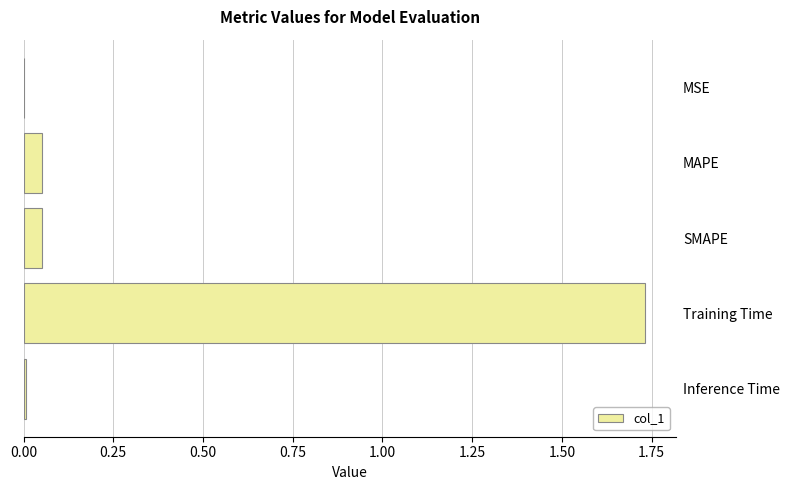

Is it true that the value at Inference Time is 0.0?

True